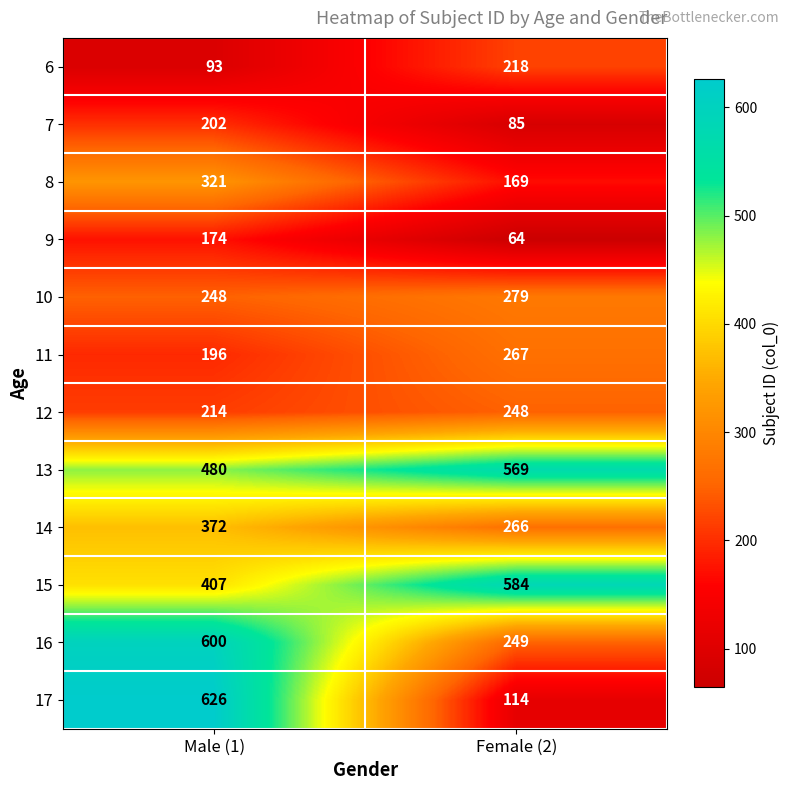

What is the approximate value of 17 at Female (2), to the nearest 10?

110